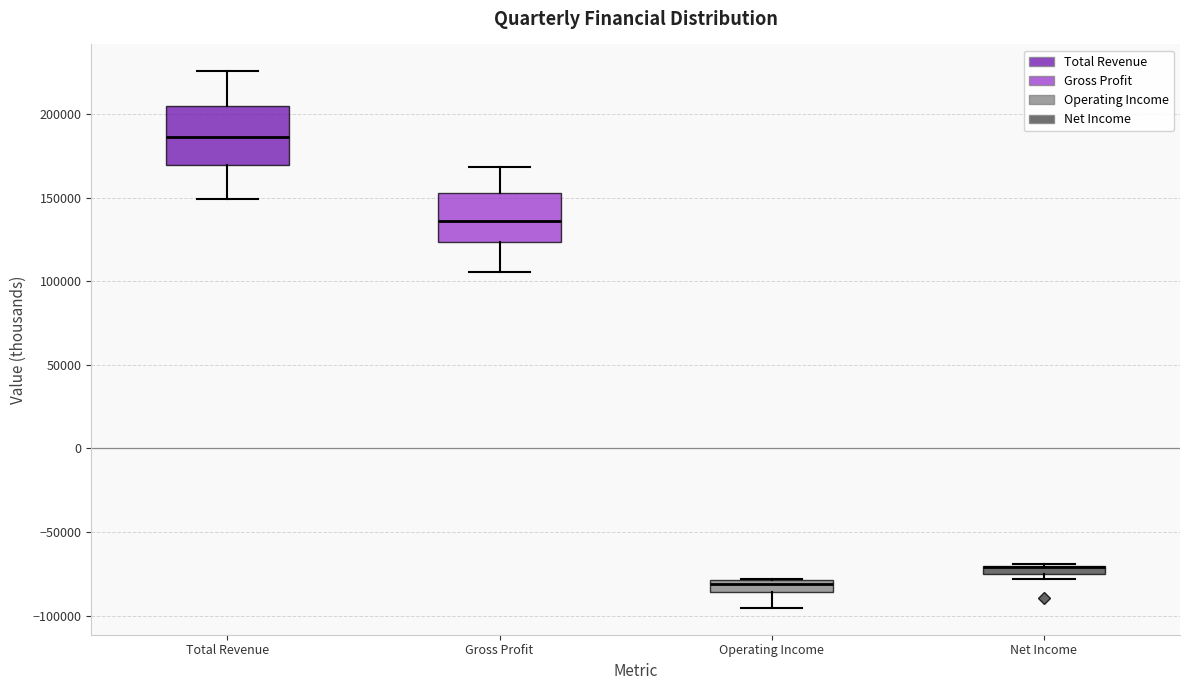

Comparing the boxes themselves (not the whiskers), which one is the tallest?

Total Revenue